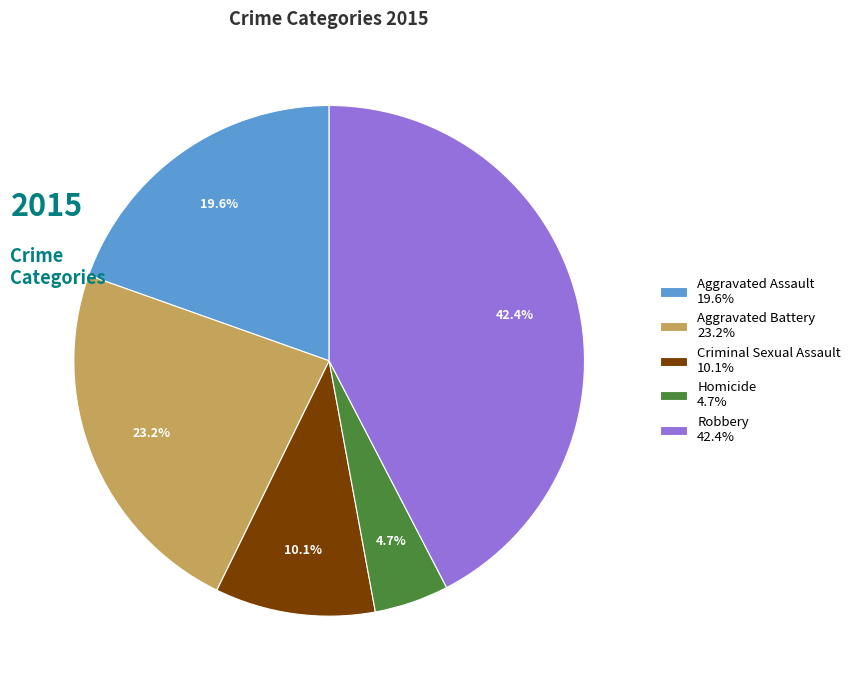

True or false: Criminal Sexual Assault accounts for 10% of the total.

True